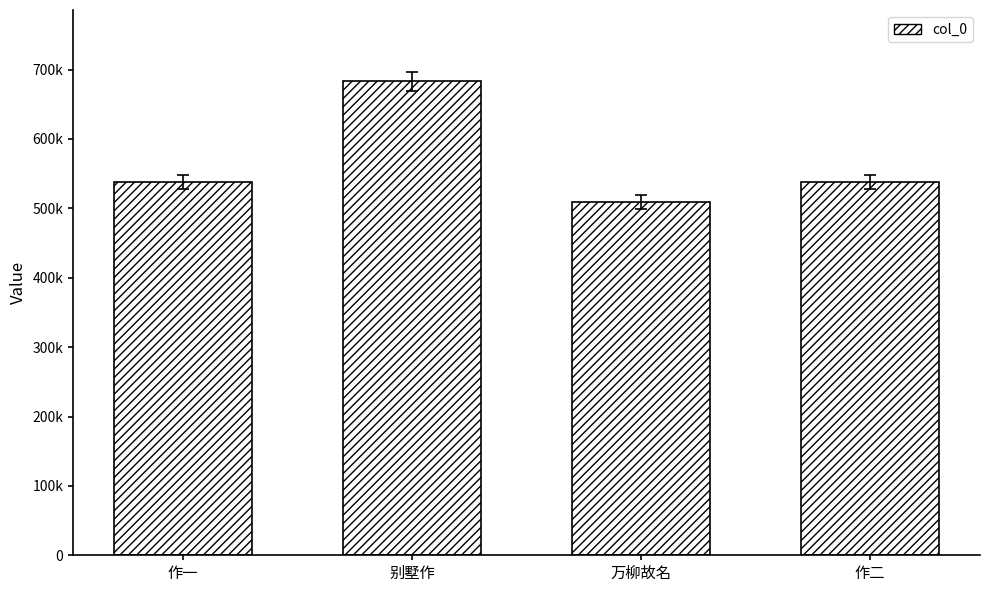

What is the average value?

567128